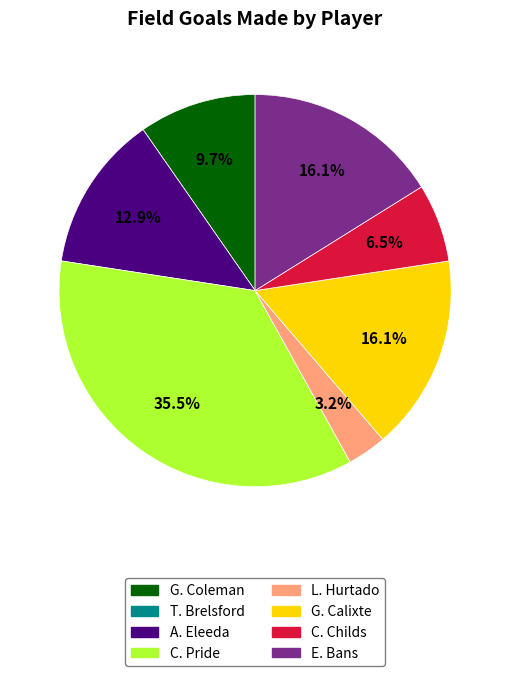

Do L. Hurtado and G. Calixte together represent more than half of the pie?

No